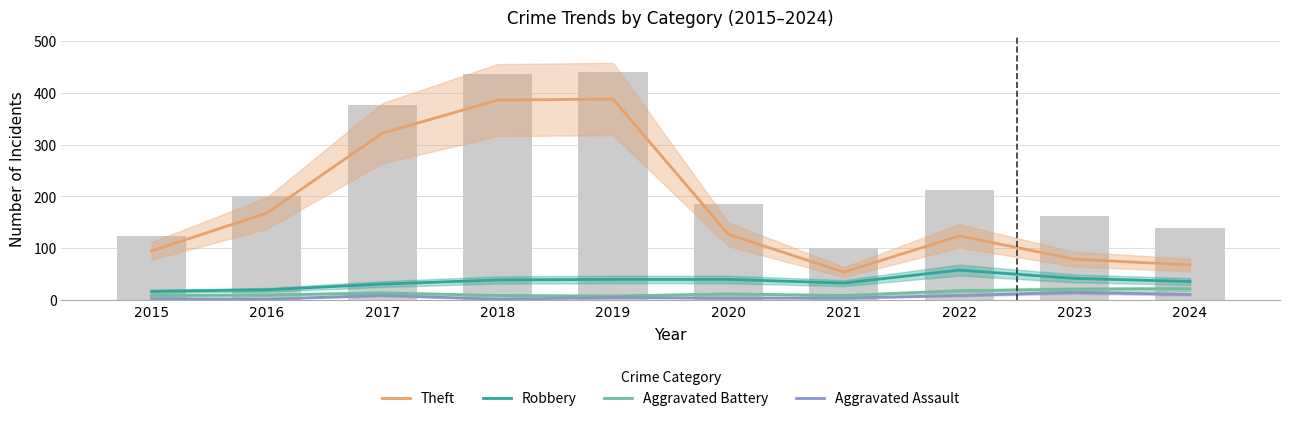

At which category is the sum across all series the highest?

2019